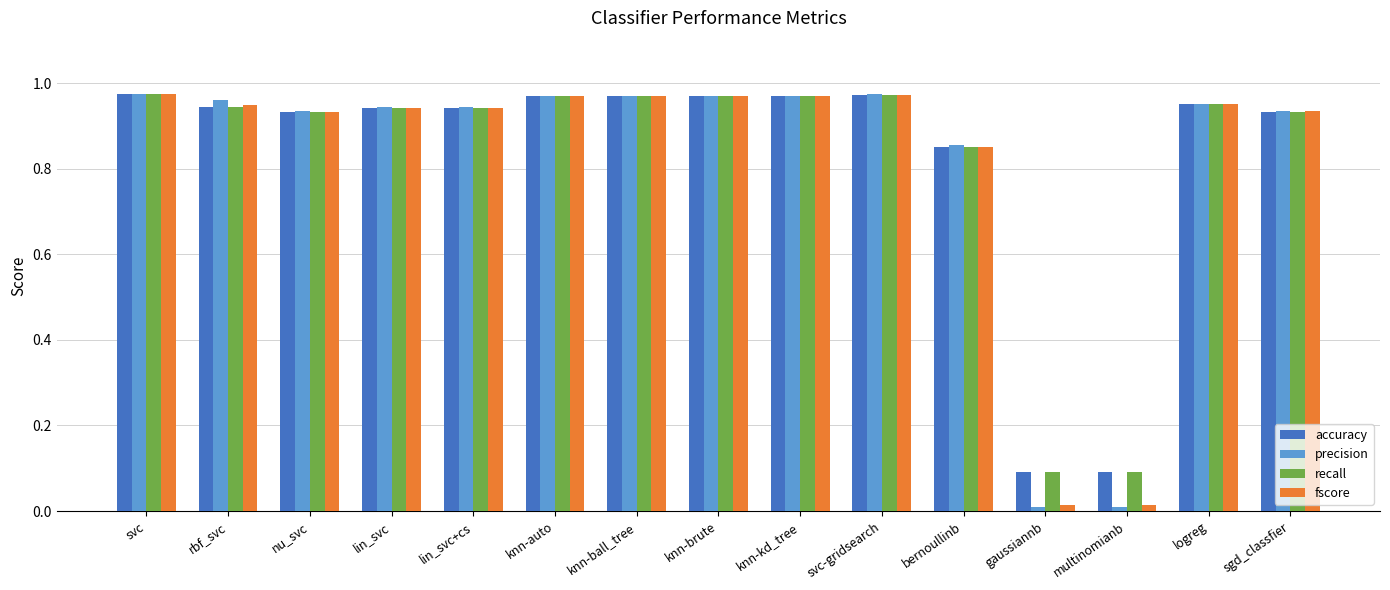

Which series has the widest spread of values?

precision